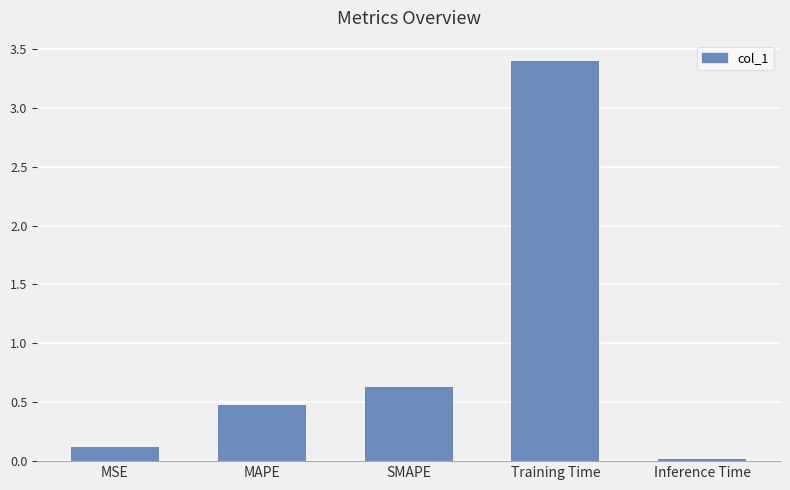

Which has a higher value, MSE or SMAPE?

SMAPE